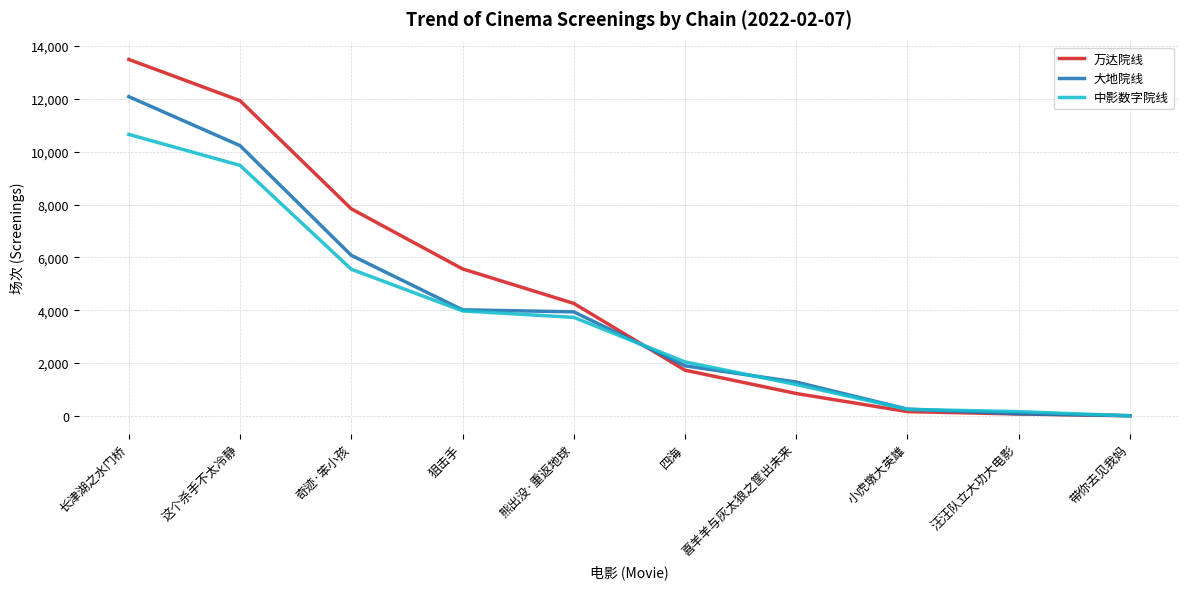

Where does the 万达院线 series first go above 4258?

长津湖之水门桥